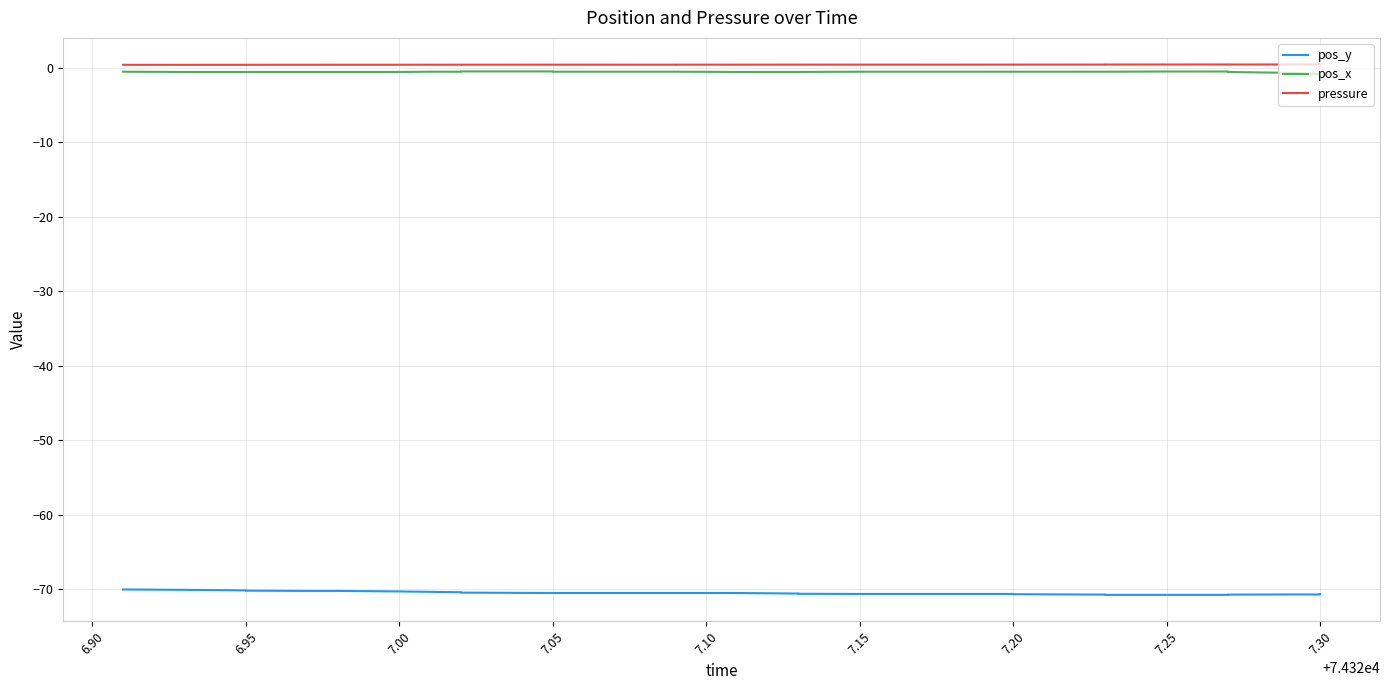

True or false: pressure and pos_x intersect in this chart.

False